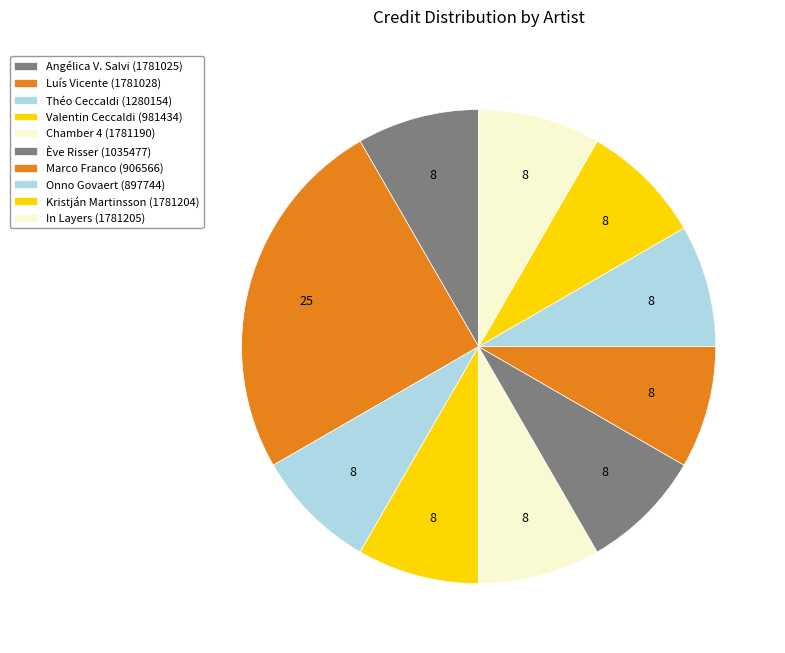

To the nearest percent, what is the combined percentage of Angélica V. Salvi (1781025) and Valentin Ceccaldi (981434)?

17%